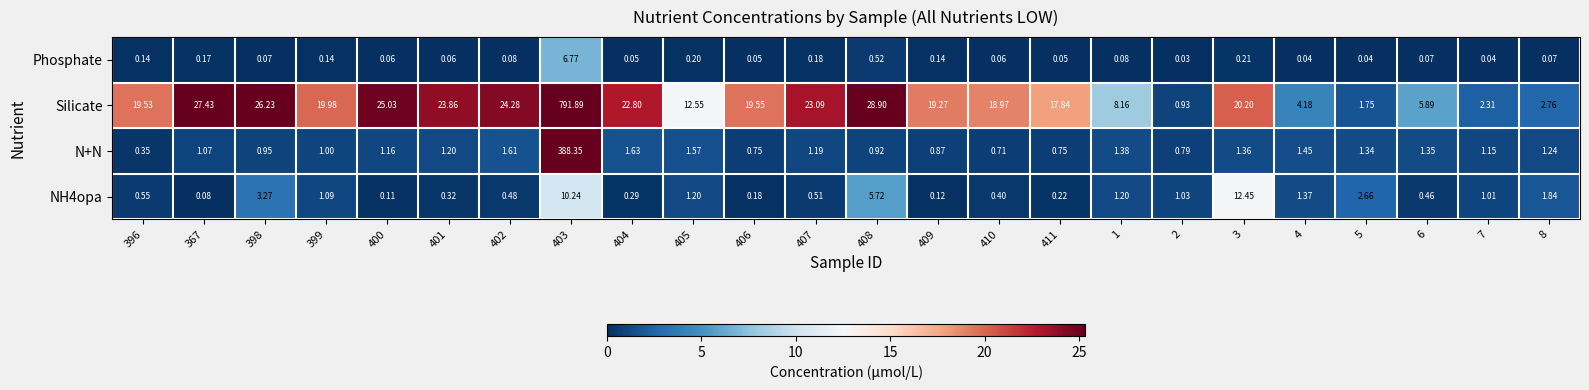

What is the spread (max minus min) of values at 403?

785.1